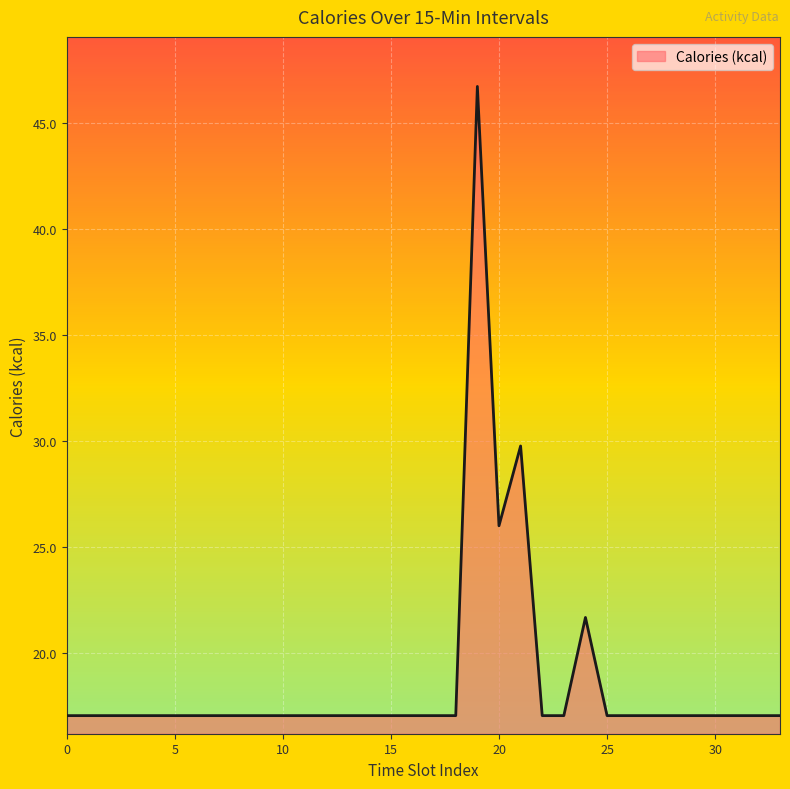

What is the difference between the maximum and minimum values?

29.7